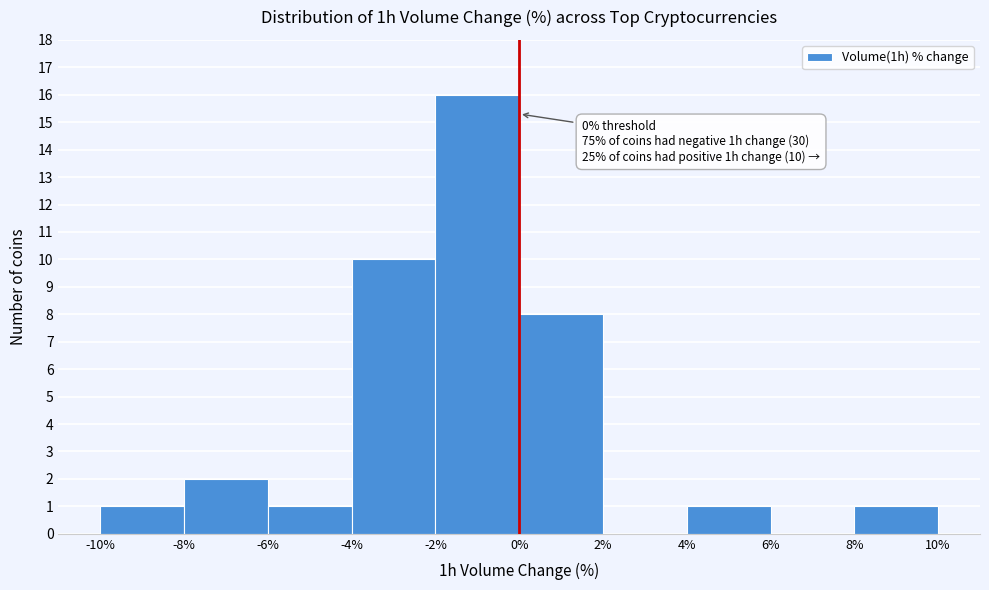

Which range on the x-axis has the tallest bar?

-2% to 0%